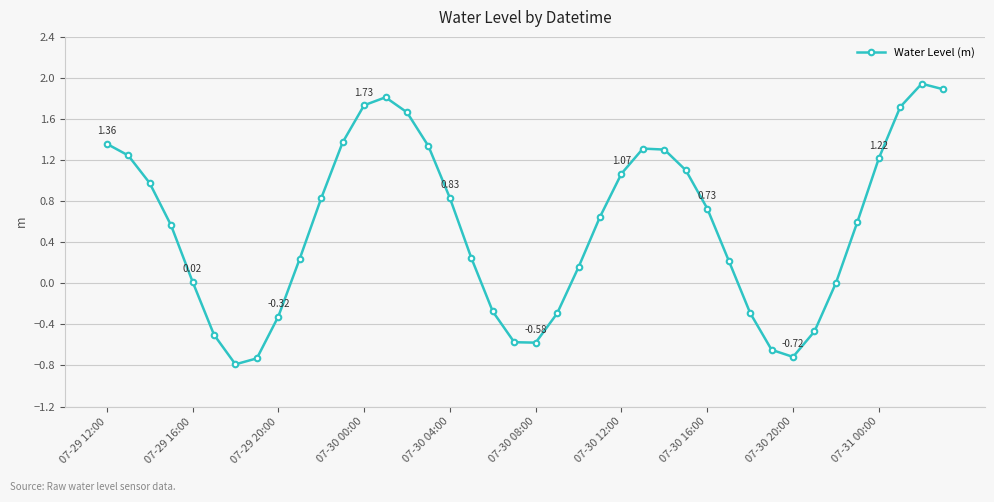

How many distinct data groups are displayed?

1